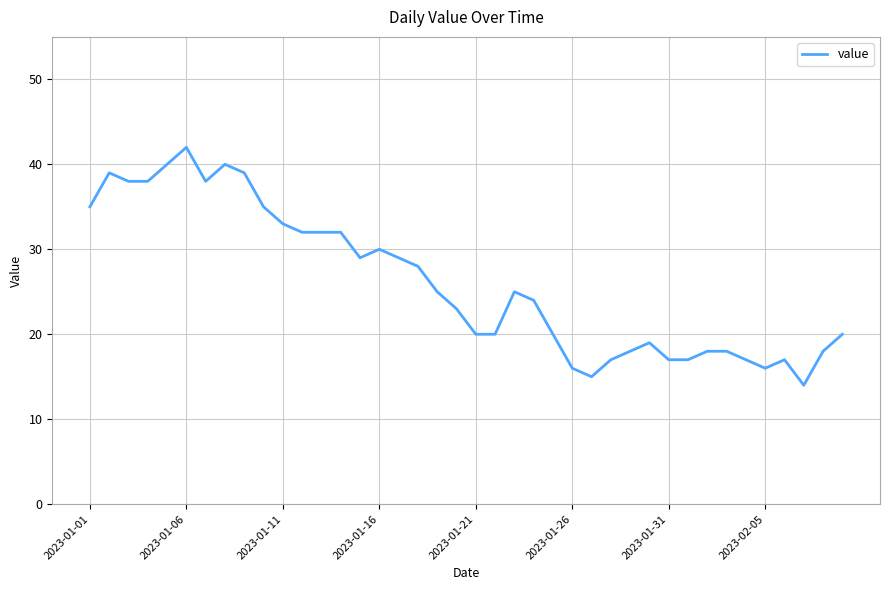

True or false: the data has more than 1 interior local peaks.

True